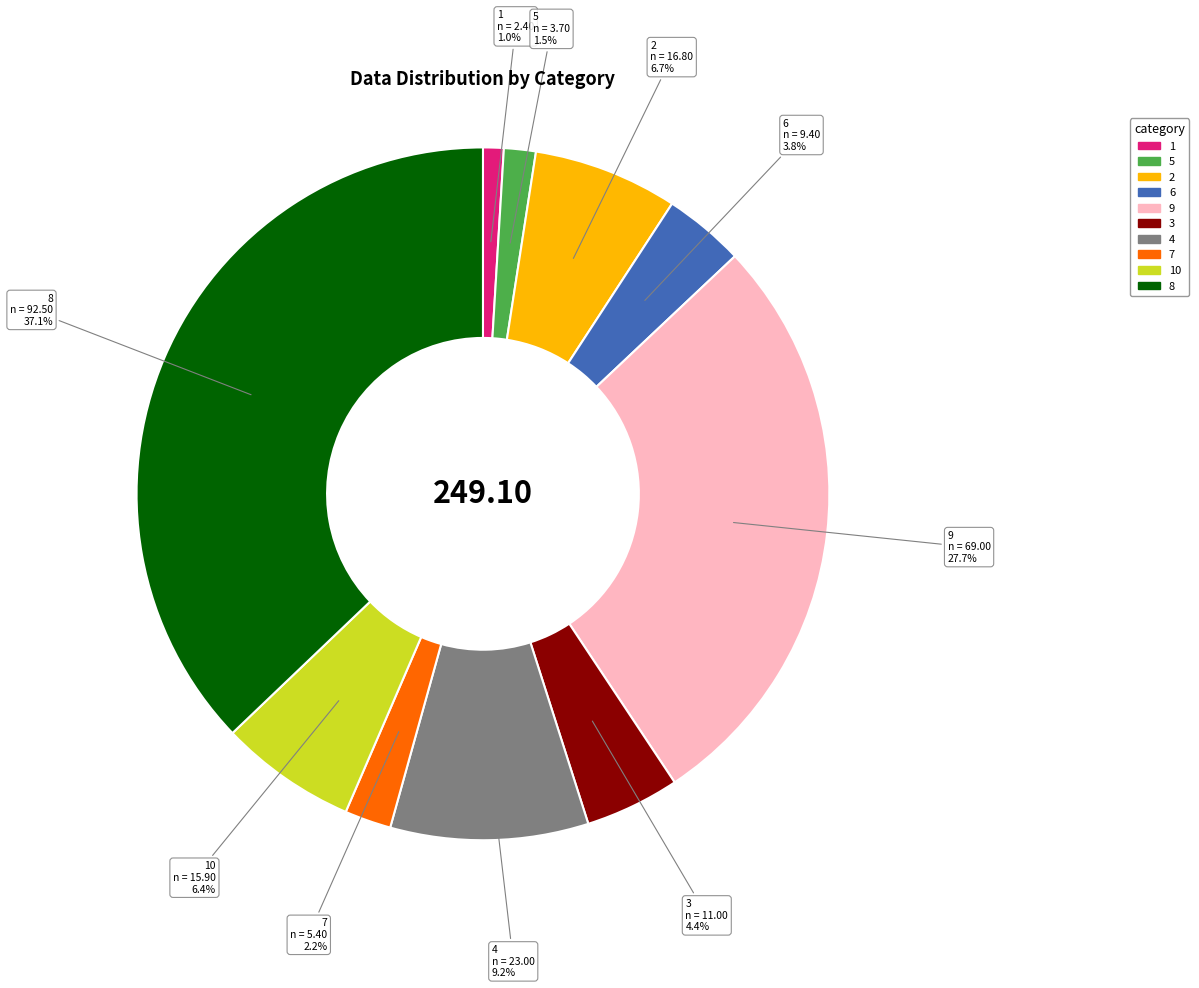

Is there a majority slice in this chart?

No